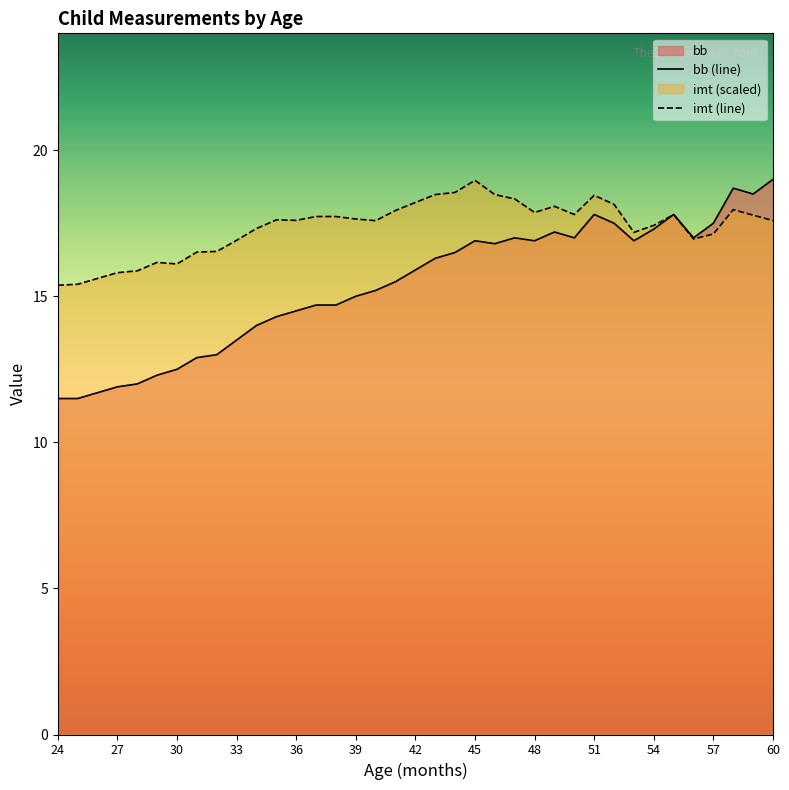

Is the value of bb (line) at 33 greater than the value of imt (line) at 30?

No